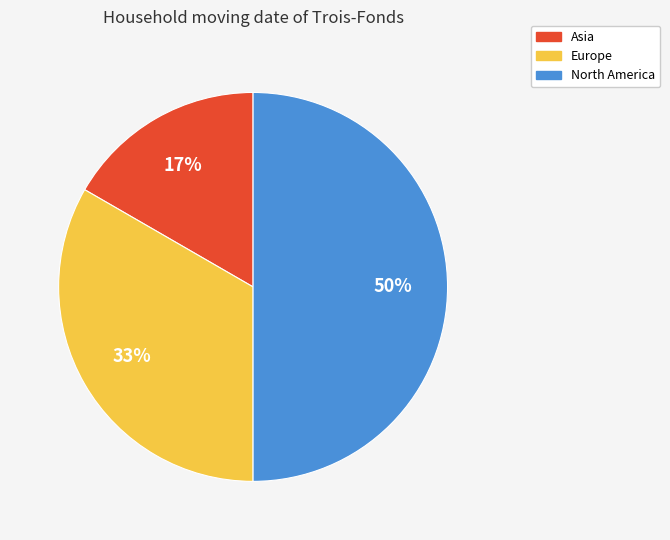

True or false: Europe accounts for 28% of the total.

False